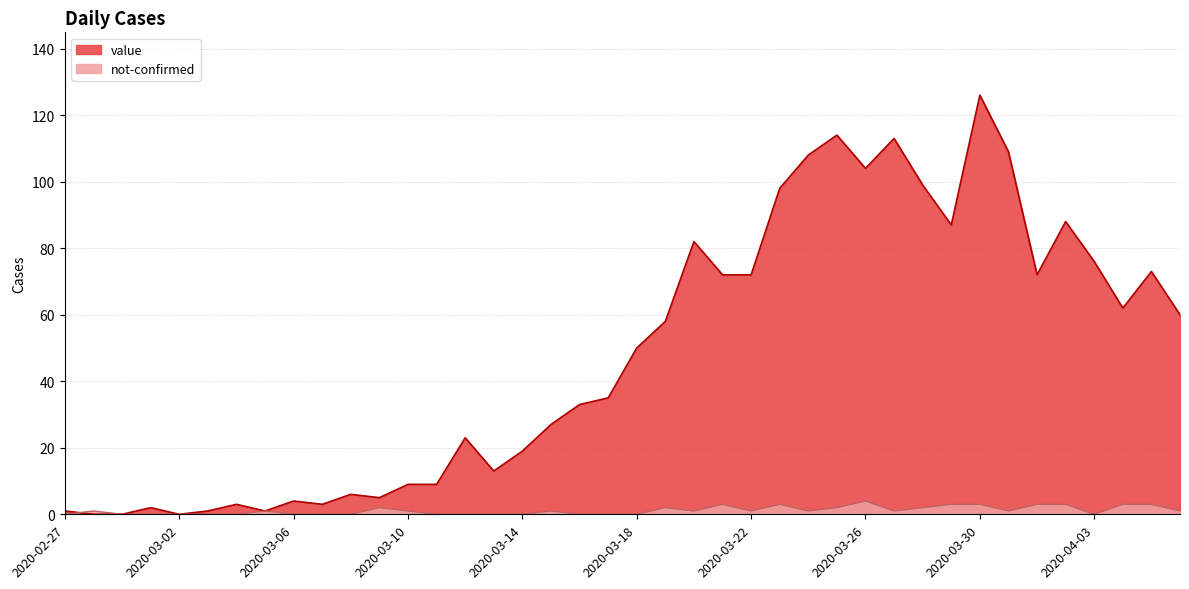

List the series in order of their overall mean, highest first.

value, not-confirmed